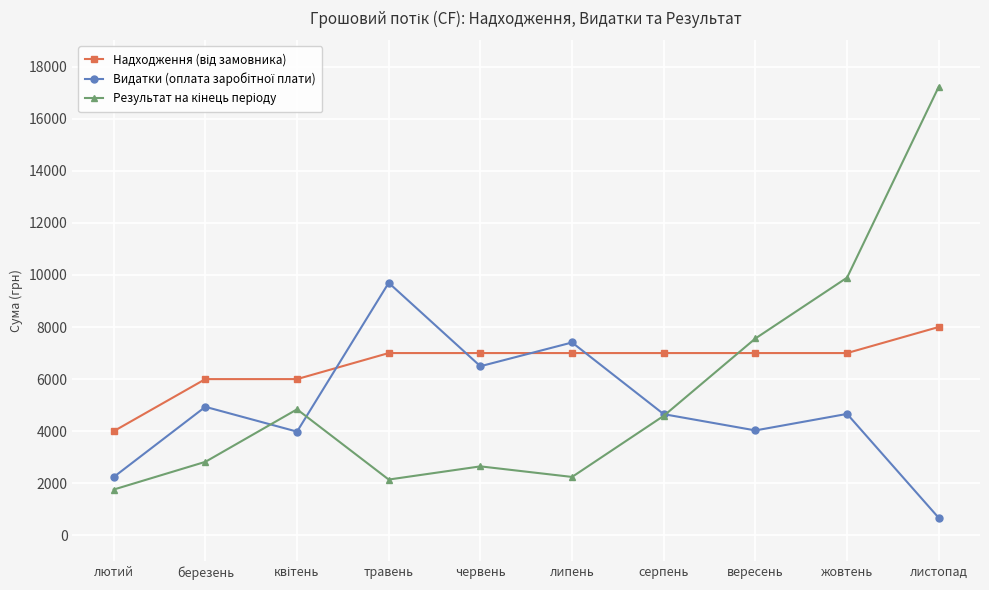

At which category is the sum across all series the highest?

листопад